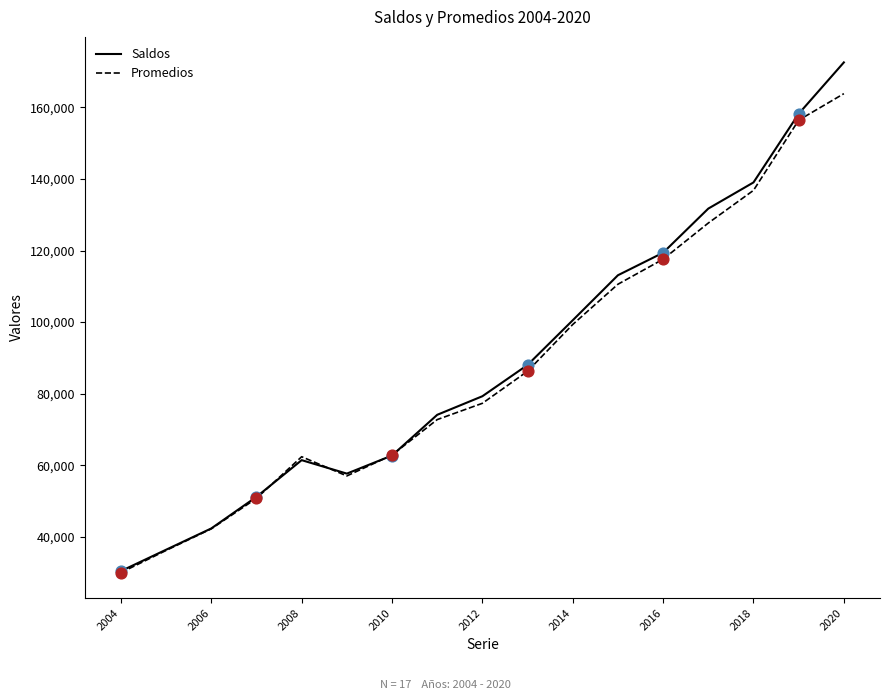

Which series has the largest total across all categories?

Saldos